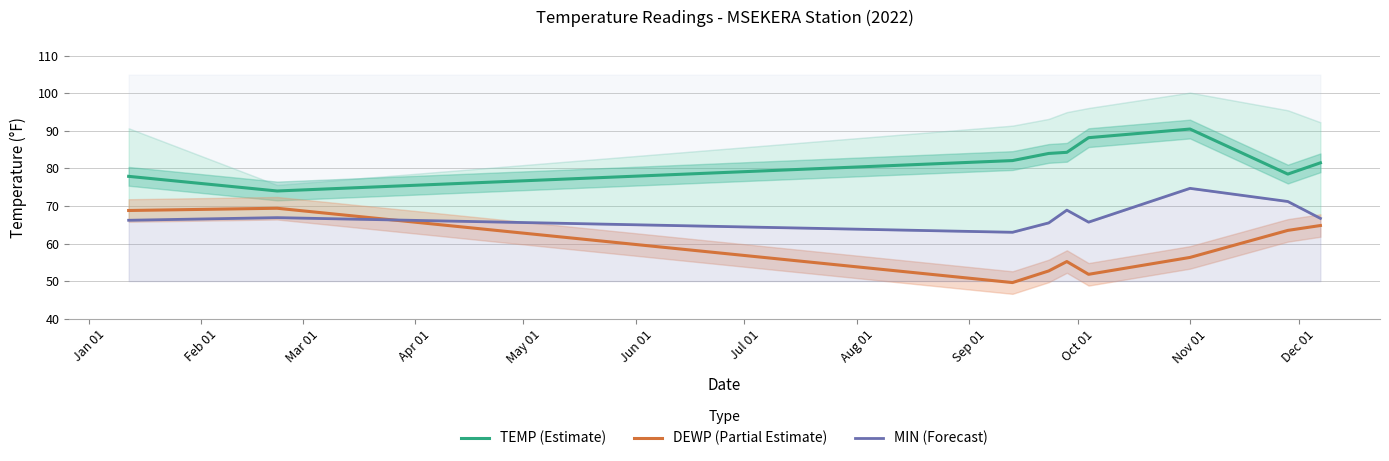

What is the average value of the DEWP (Partial Estimate) series?

59.1